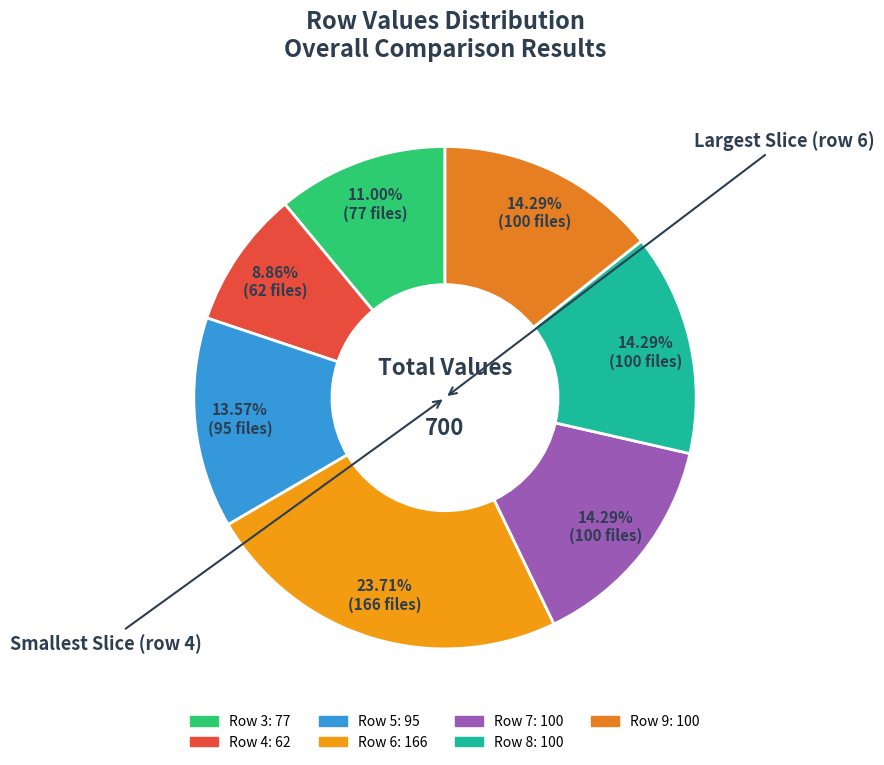

How many segments does this pie chart have?

7